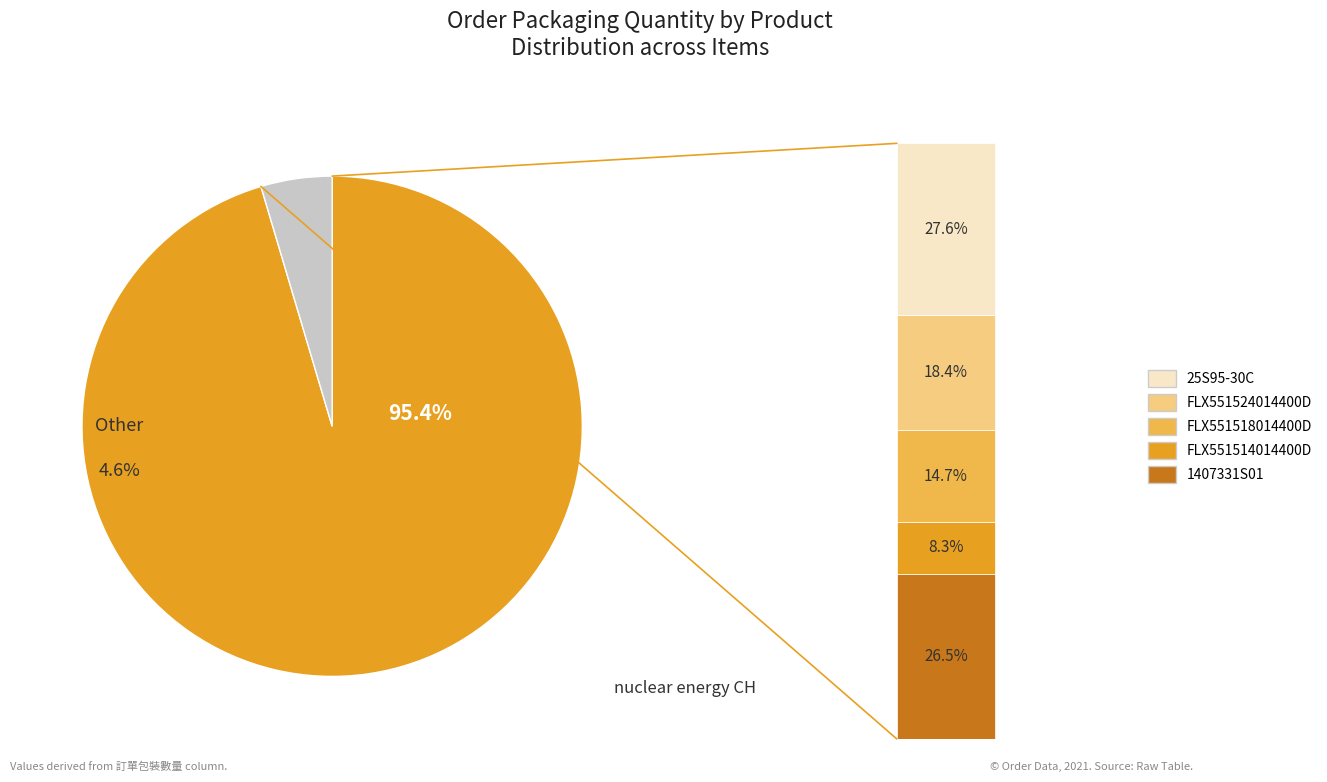

To the nearest percent, what is the difference between the FLX551514014400D and FLX551524014400D slice percentages?

10%